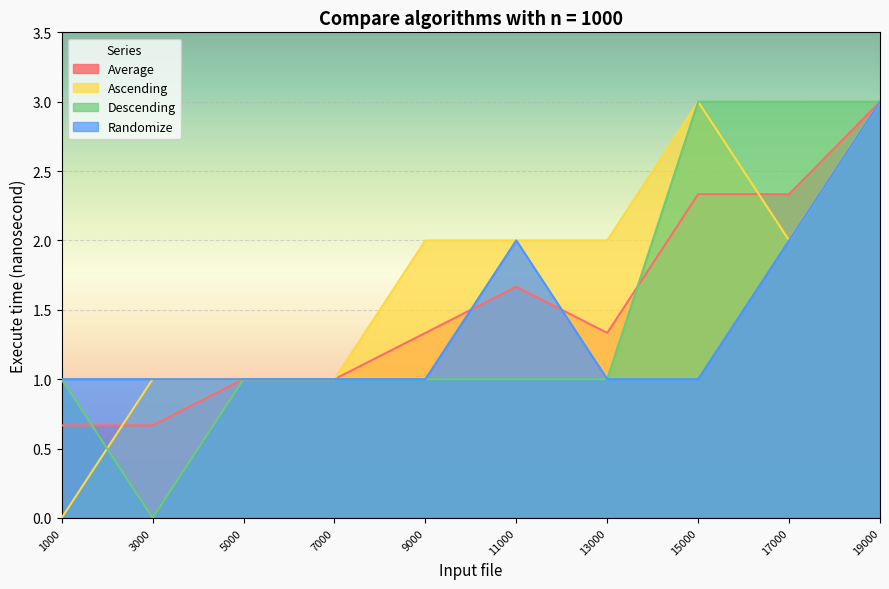

How many series are shown in this chart?

4